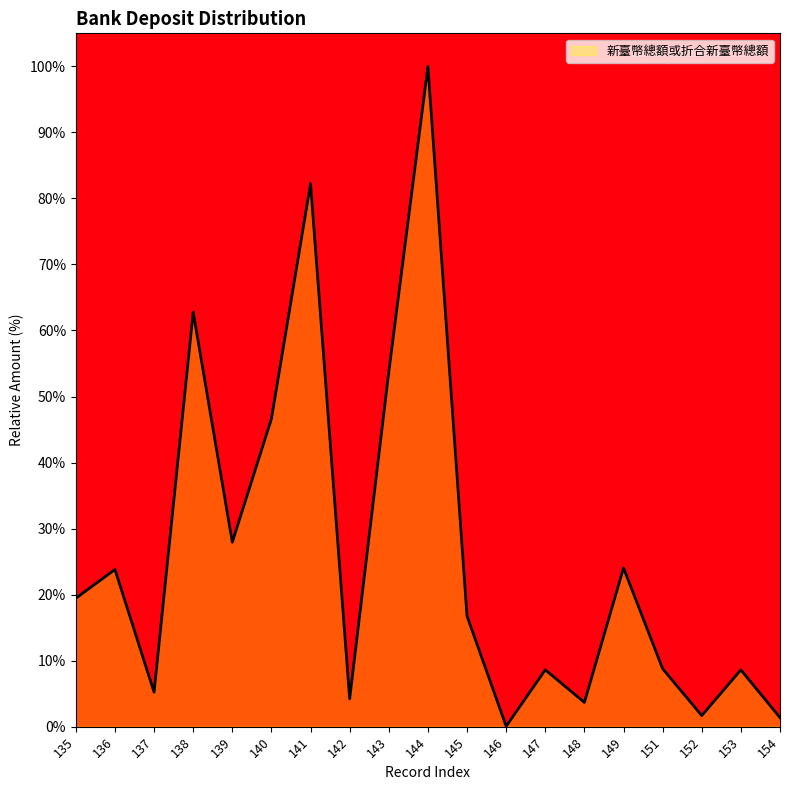

What value does the data have at 153?

8.6